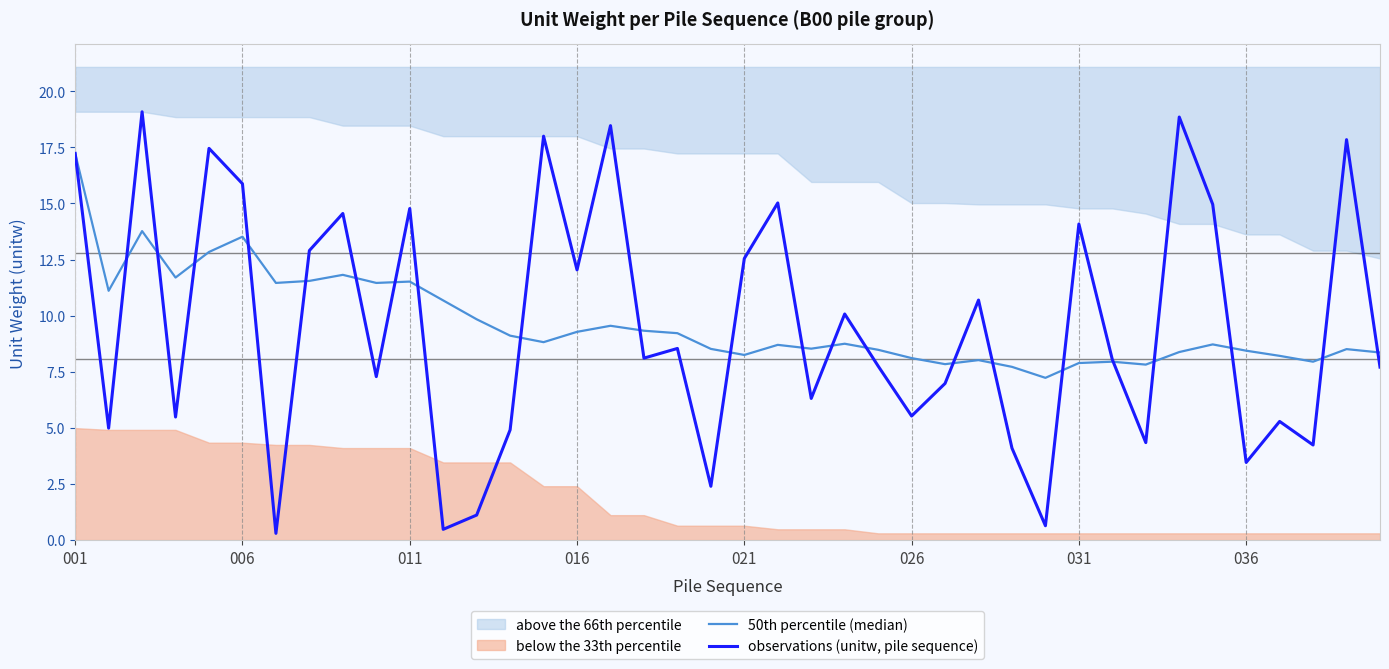

At which label does 50th percentile (median) reach its peak?

001